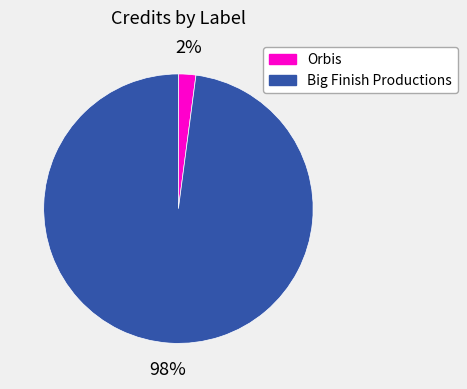

How many slices are in this pie chart?

2